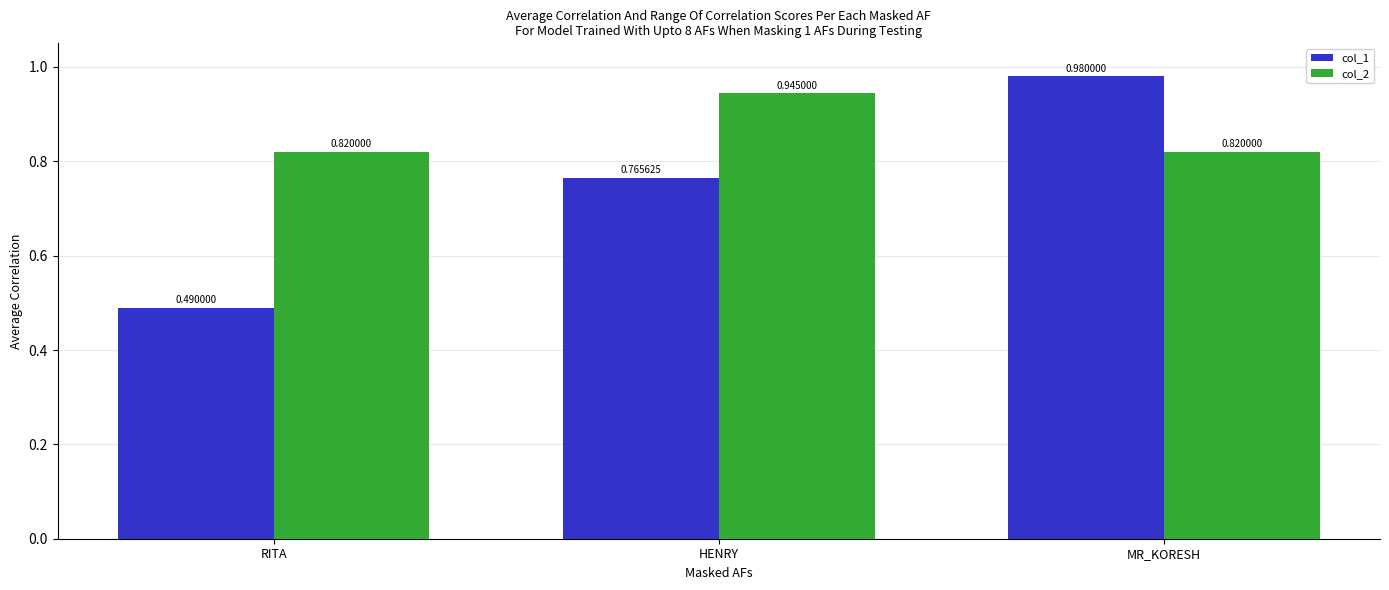

Rank the series at MR_KORESH from highest to lowest value.

col_1, col_2